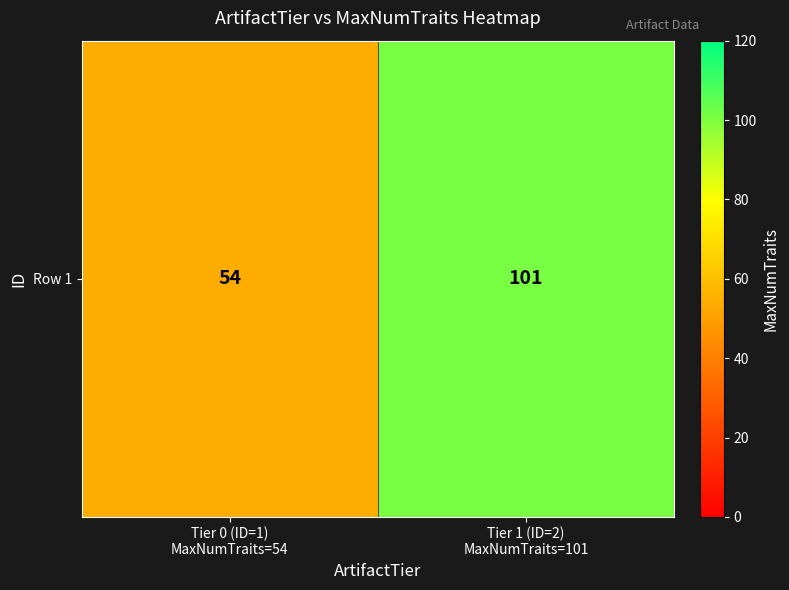

Is it true that the value at Tier 1 (ID=2)
MaxNumTraits=101 is 101?

True